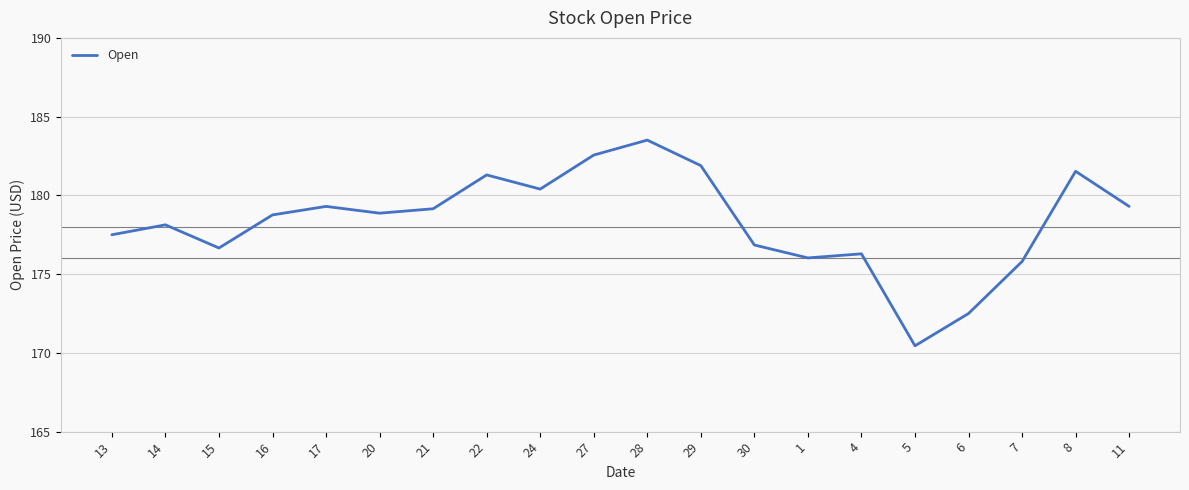

The chart shows a value of 181.9 at 29. True or false?

True